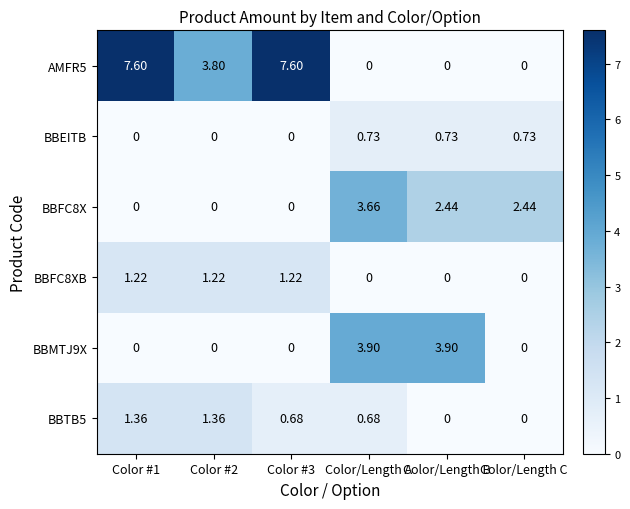

Is the value of BBFC8X at Color/Length A greater than the value of BBTB5 at Color/Length A?

Yes